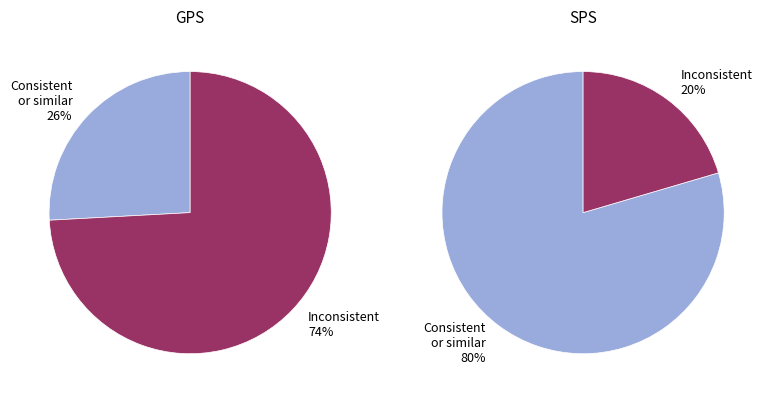

What portion of the pie excludes 29?

93.3%